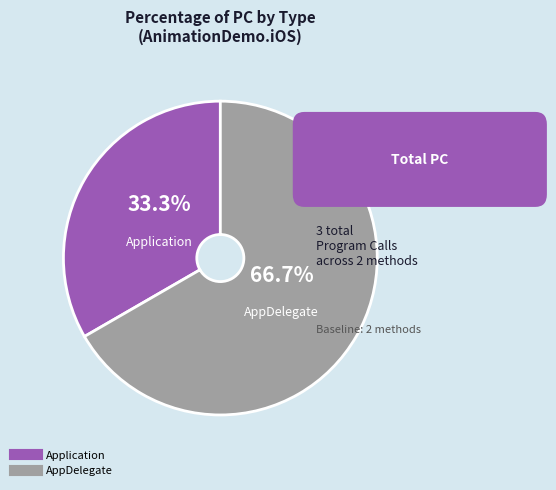

What percentage is NOT represented by Application?

66.7%